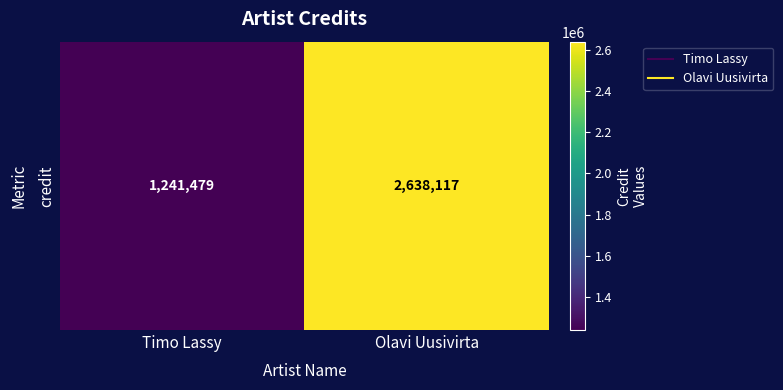

What is the difference between the maximum and minimum values?

1396638